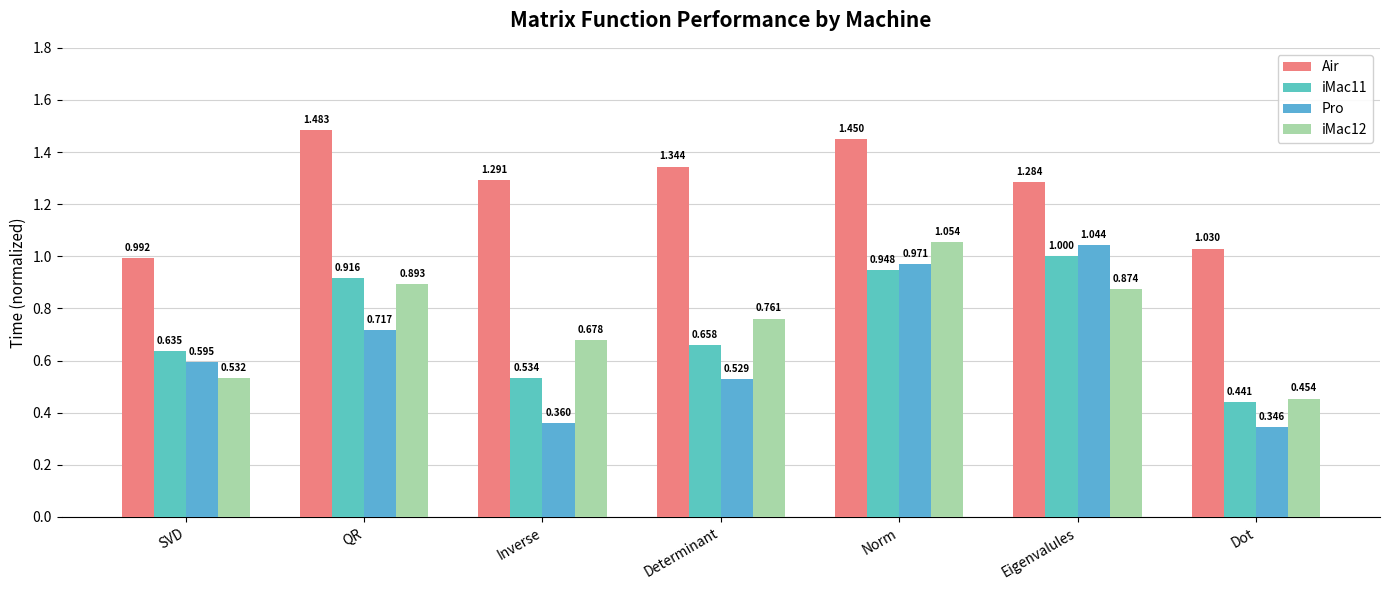

How many categories are shown in the chart?

7